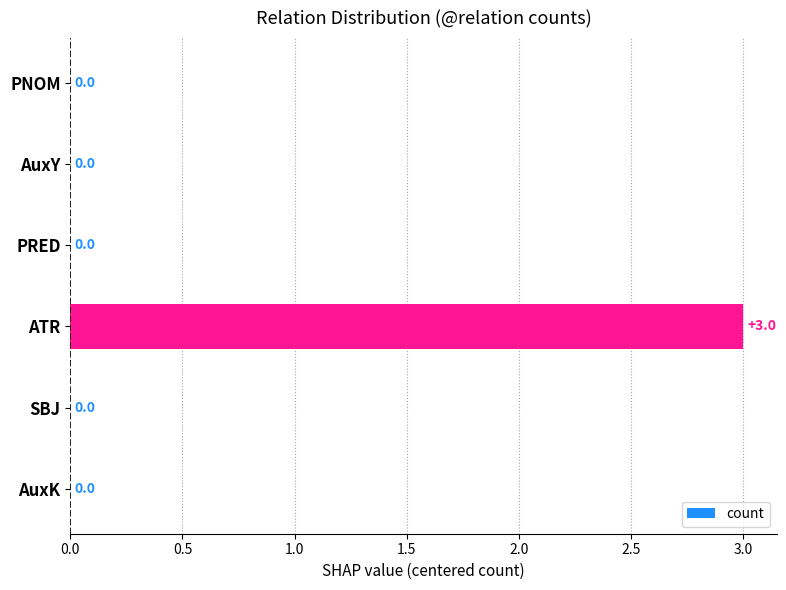

True or false: the data shows 3 at ATR.

True